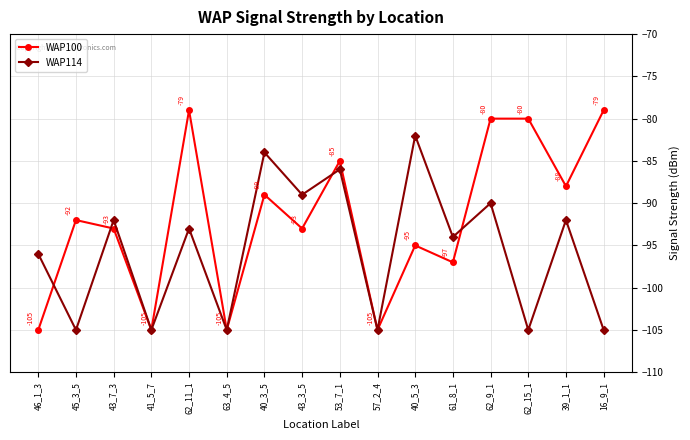

At which label does WAP100 first exceed -92?

62_11_1